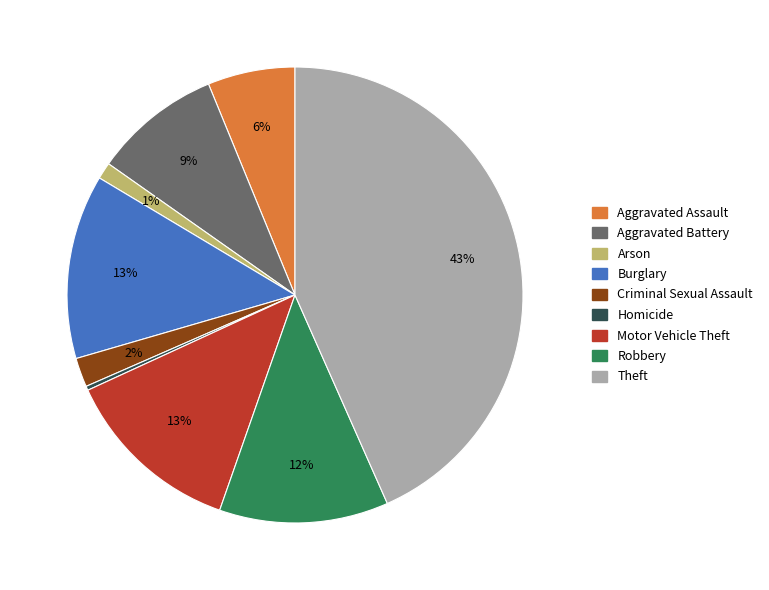

Does any single category account for the majority?

No